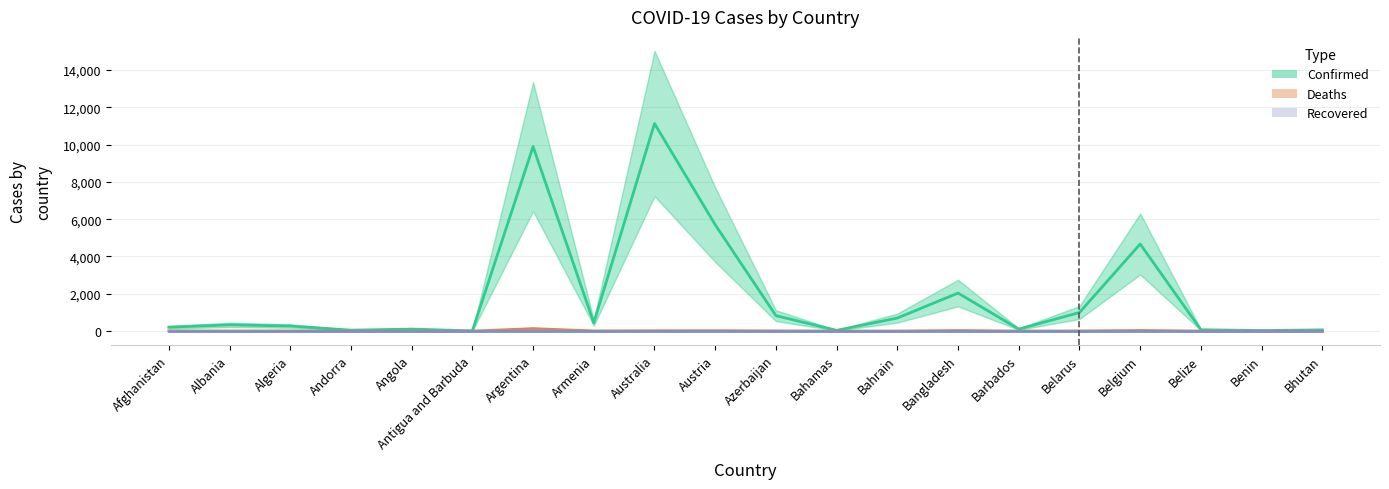

How many lines are shown in the chart?

3